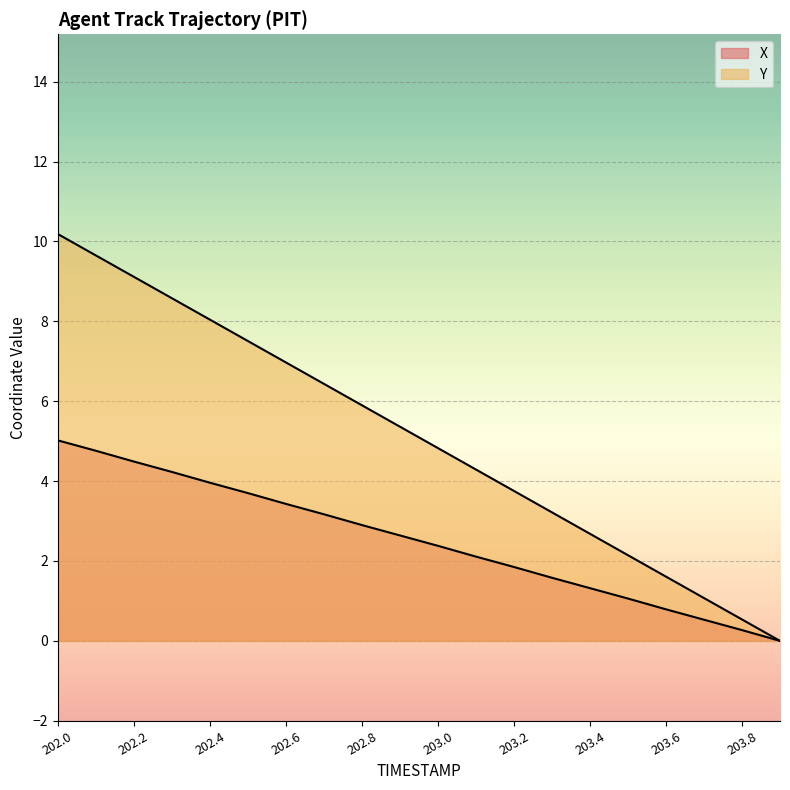

Reading right to left, what are all the values shown in this chart?

X: 203.9=0.0	203.8=0.3	203.7=0.5	203.6=0.8	203.5=1.1	203.4=1.3	203.3=1.6	203.2=1.8	203.1=2.1	203.0=2.4	202.9=2.6	202.8=2.9	202.7=3.2	202.6=3.4	202.5=3.7	202.4=4.0	202.3=4.2	202.2=4.5	202.1=4.8	202.0=5.0
Y: 203.9=0.0	203.8=0.5	203.7=1.1	203.6=1.6	203.5=2.1	203.4=2.7	203.3=3.2	203.2=3.8	203.1=4.3	203.0=4.8	202.9=5.4	202.8=5.9	202.7=6.4	202.6=7.0	202.5=7.5	202.4=8.0	202.3=8.6	202.2=9.1	202.1=9.7	202.0=10.2